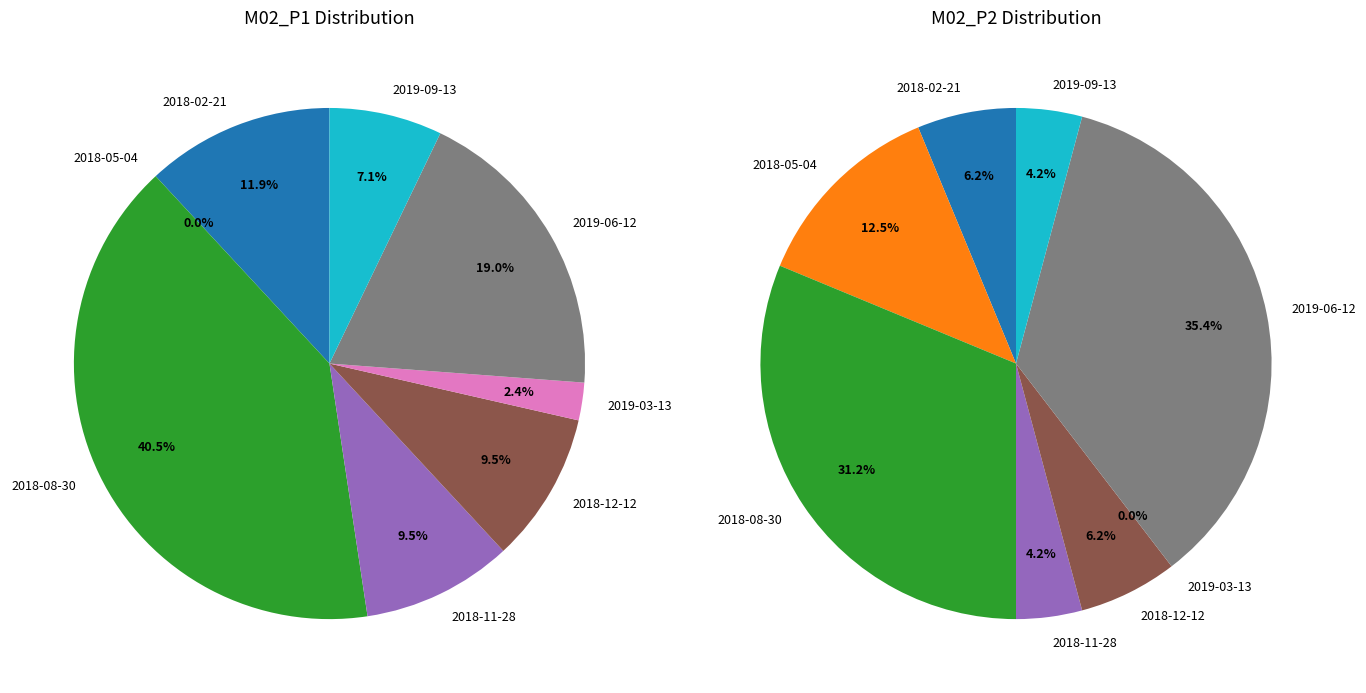

Which category has the biggest portion of the pie?

2018-08-30